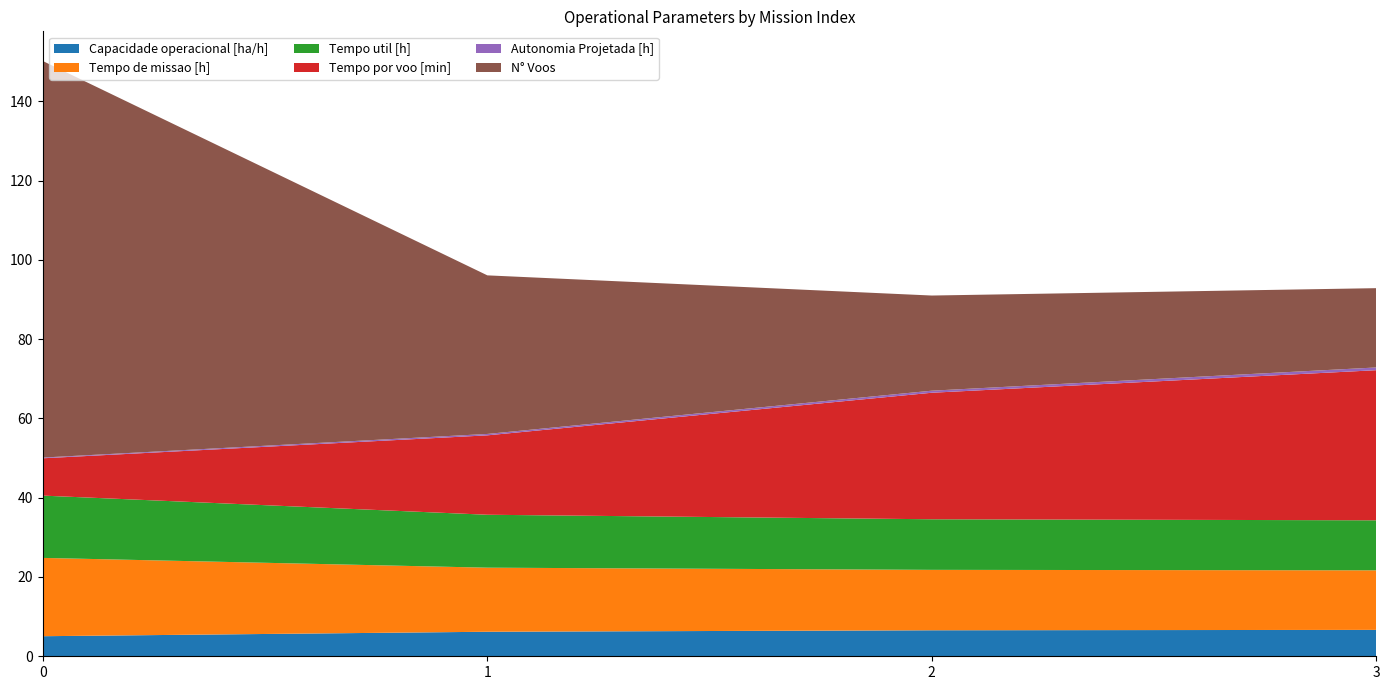

Reading right to left, extract all data points from this chart.

Capacidade operacional [ha/h]: 3=6.7	2=6.6	1=6.2	0=5.1
Tempo de missao [h]: 3=15.0	2=15.2	1=16.2	0=19.8
Tempo util [h]: 3=12.6	2=12.8	1=13.3	0=15.7
Tempo por voo [min]: 3=37.9	2=31.9	1=20.0	0=9.4
Autonomia Projetada [h]: 3=0.7	2=0.5	1=0.3	0=0.2
N° Voos: 3=20.0	2=24.0	1=40.0	0=100.0